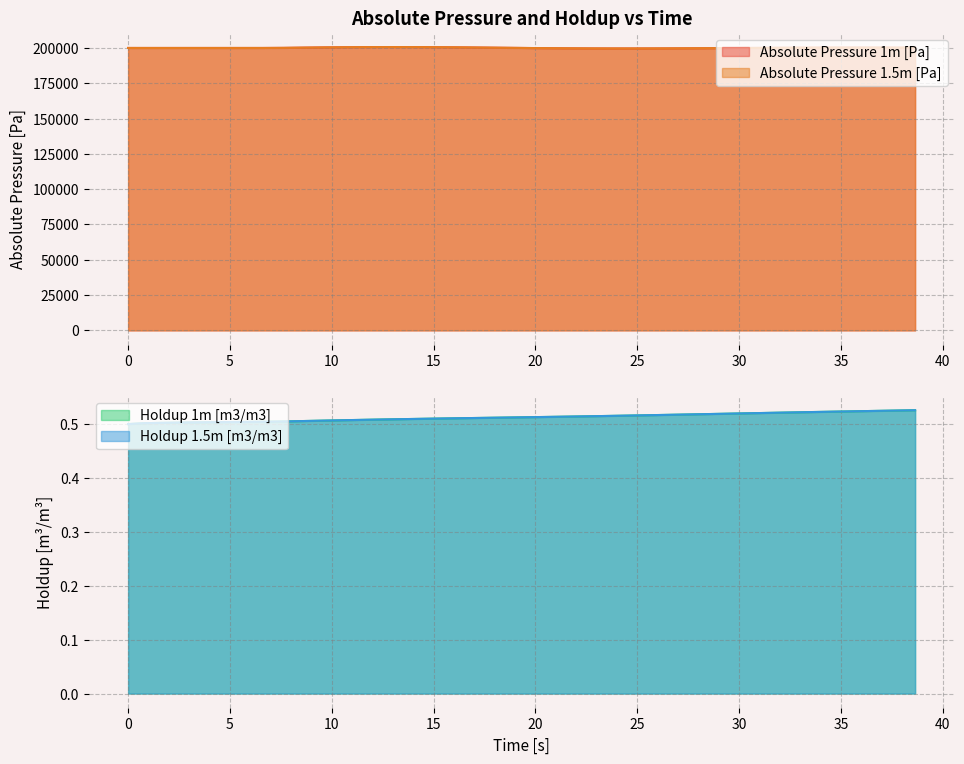

Where is the first local minimum for Absolute Pressure 1.5m [Pa]?

5